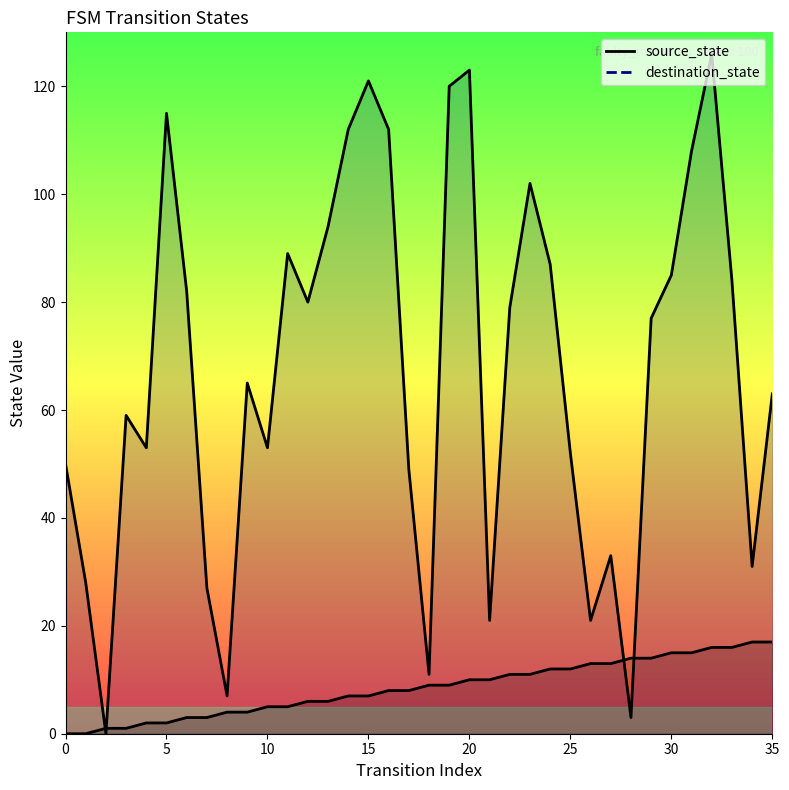

Count the number of data series in this chart.

2